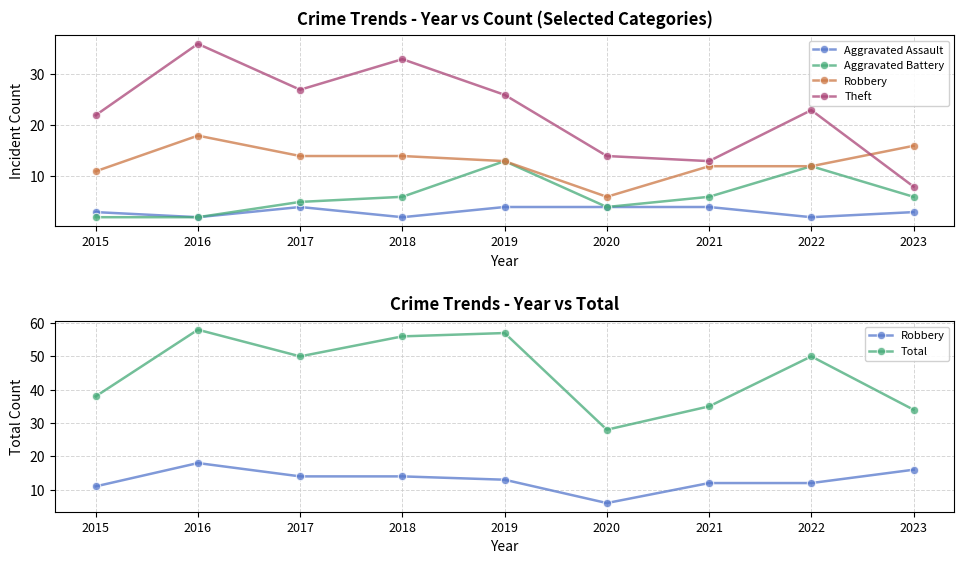

List the labels in order of Theft value, largest first.

2016, 2018, 2017, 2019, 2022, 2015, 2020, 2021, 2023